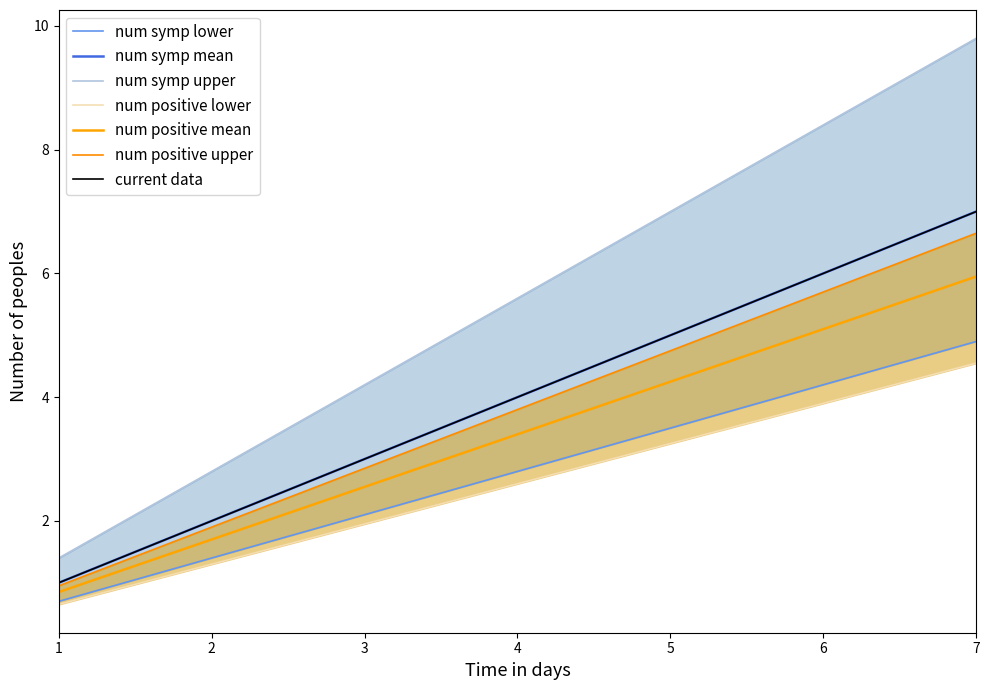

How many data points in num positive upper are above 2?

4